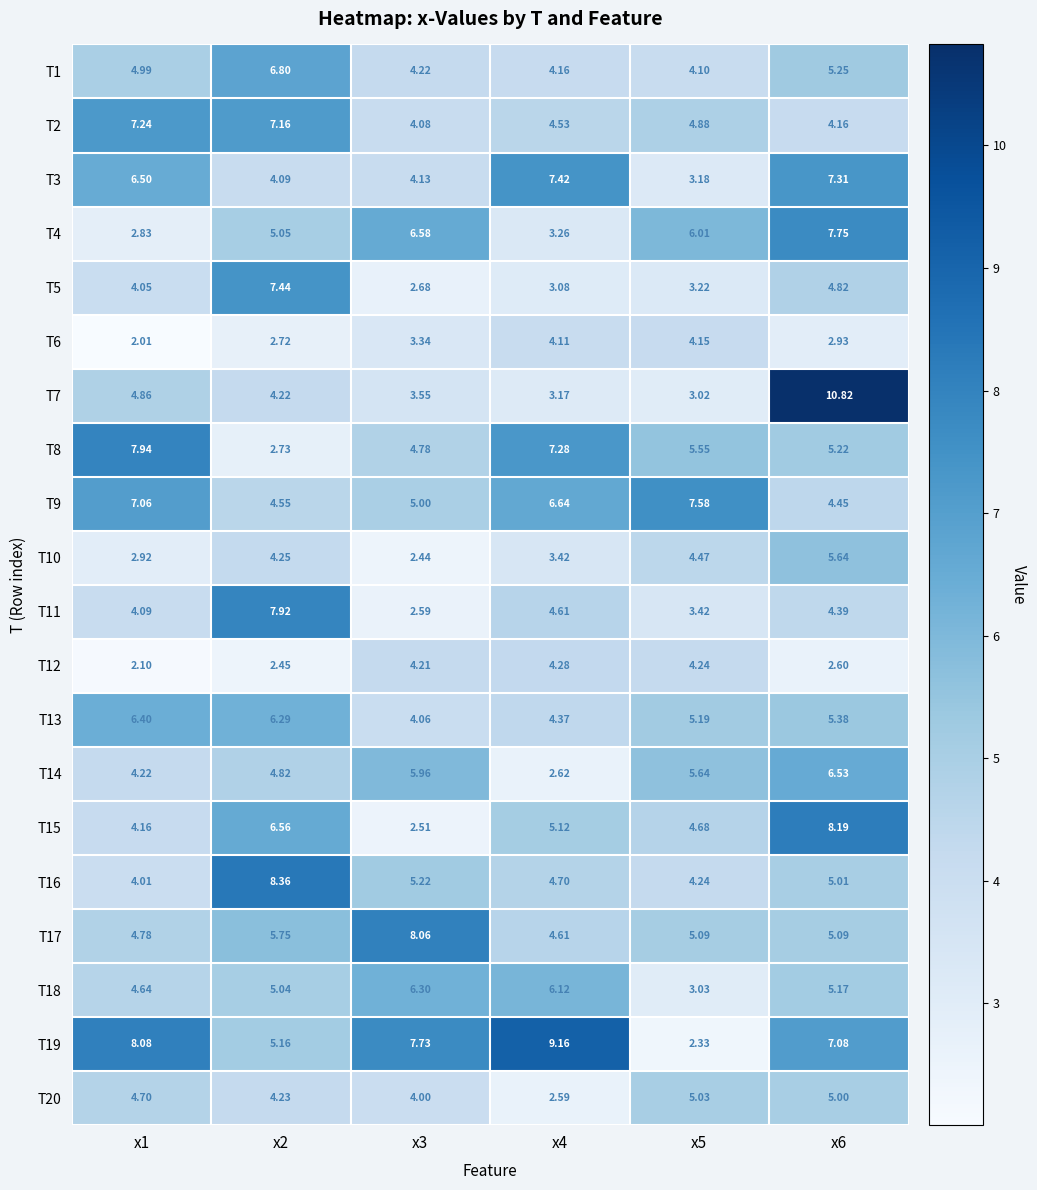

Is the value of T8 at x2 greater than the value of T4 at x3?

No